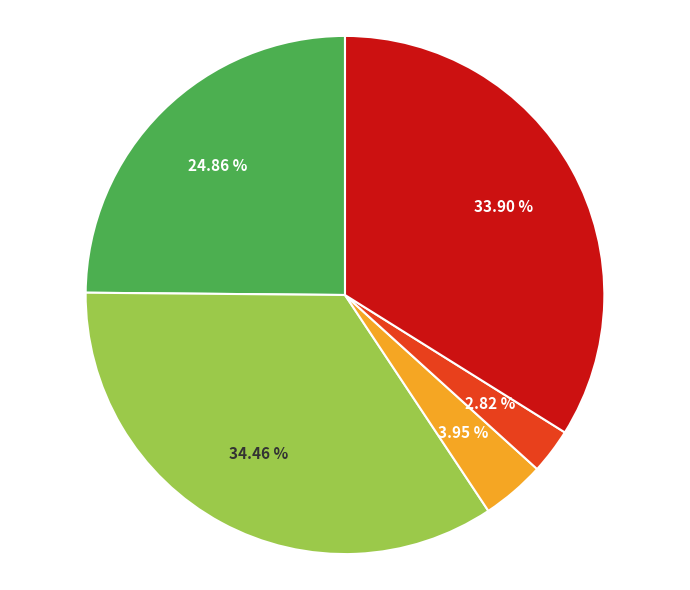

Is there a majority slice in this chart?

No